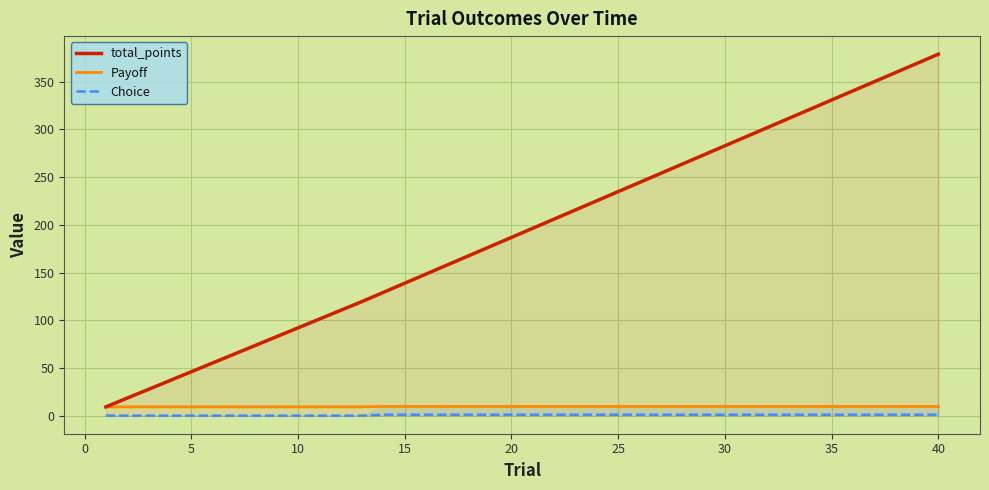

True or false: Payoff and total_points intersect in this chart.

False